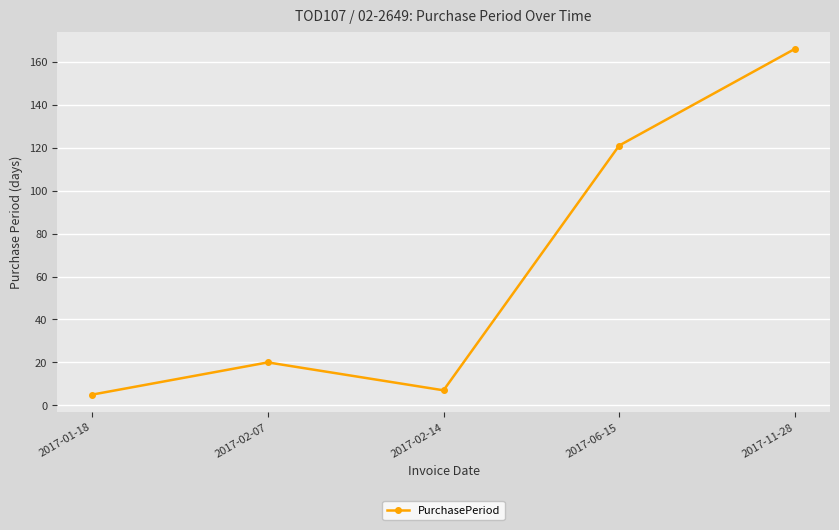

What value does the data have at 2017-11-28, to the nearest 10?

170